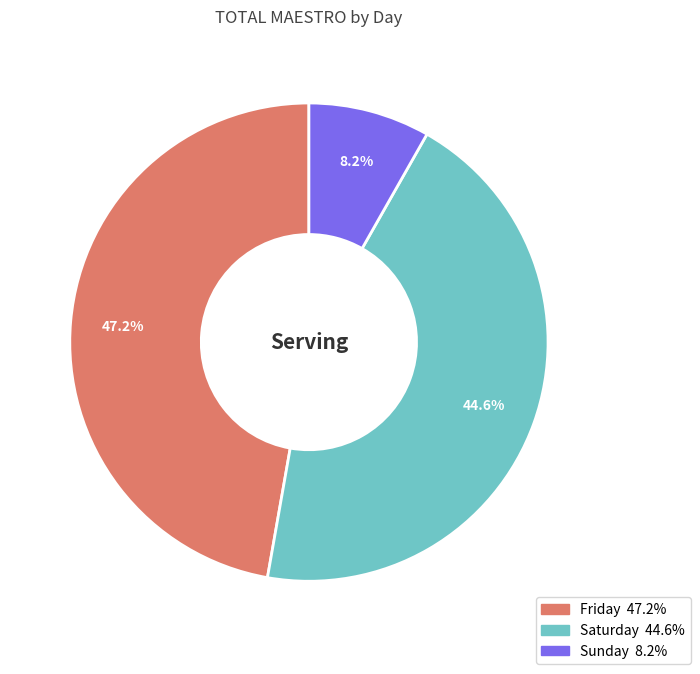

To the nearest percent, what is the difference between the largest and smallest slice percentages?

39%